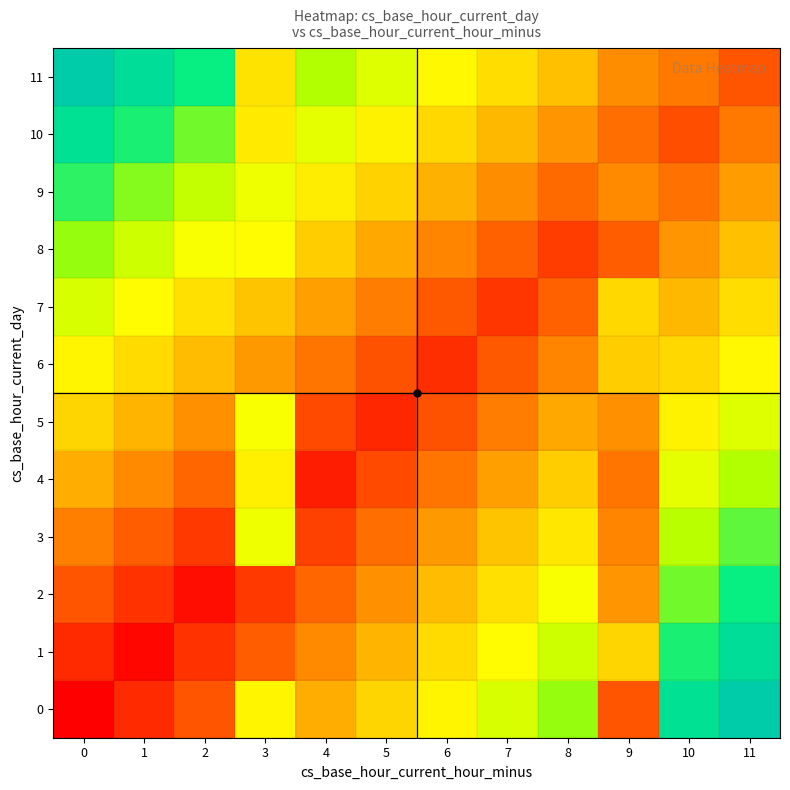

Which has a higher value, 8 or 0?

8